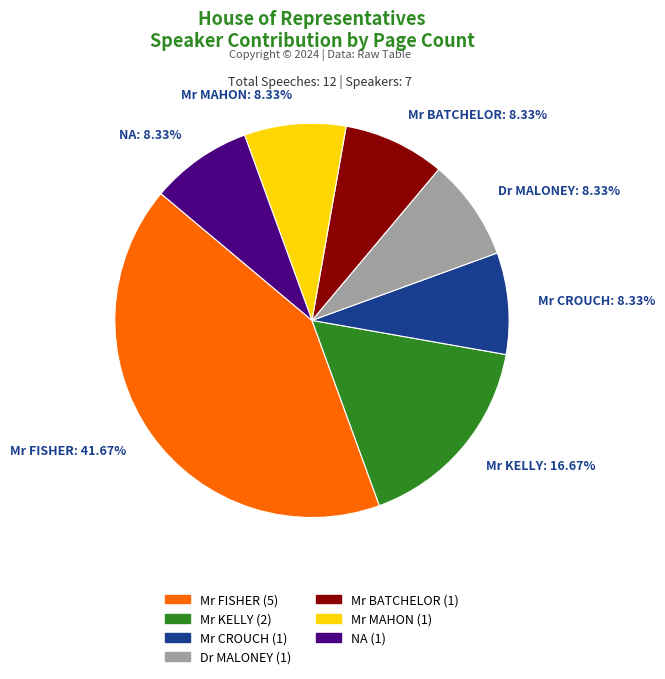

Count the number of slices in the pie.

7